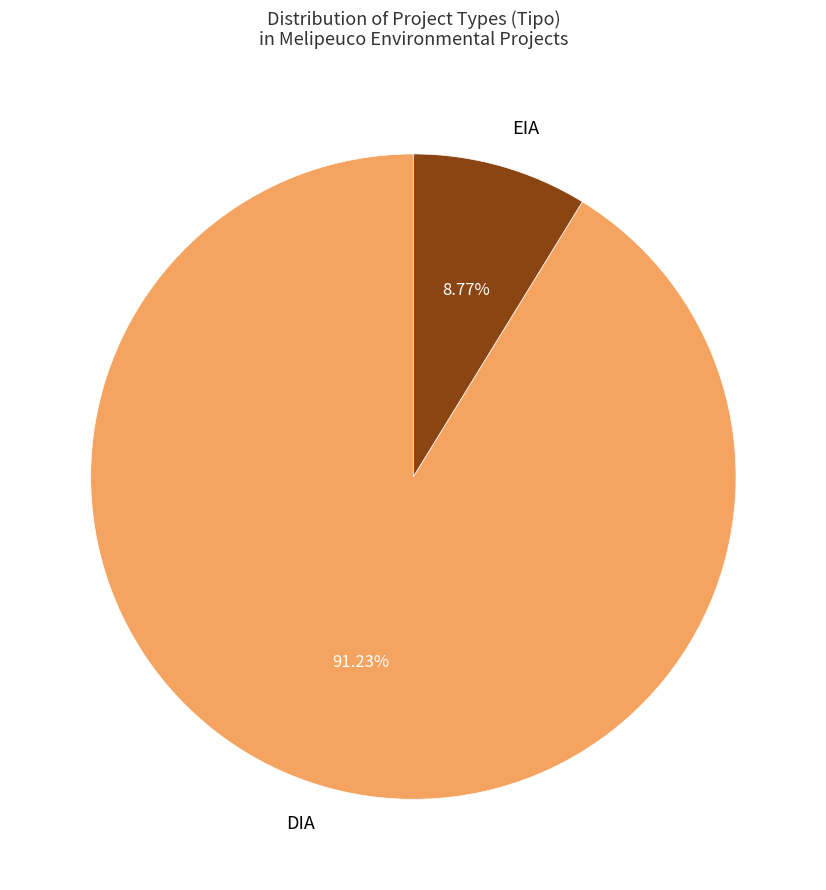

To the nearest percent, what percentage of the pie is EIA?

9%